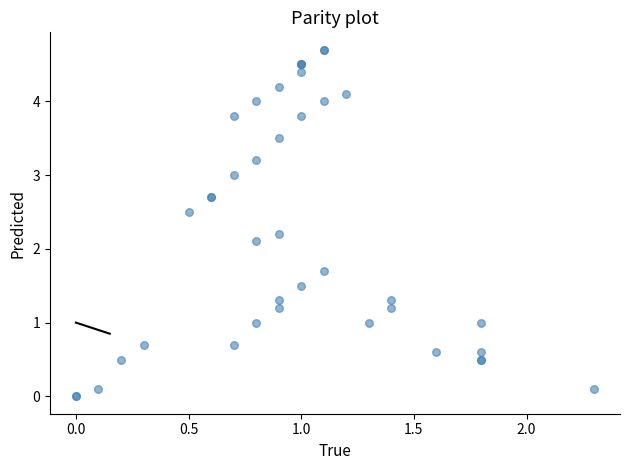

What Y value in the scatter plot is closest to 2?

2.1